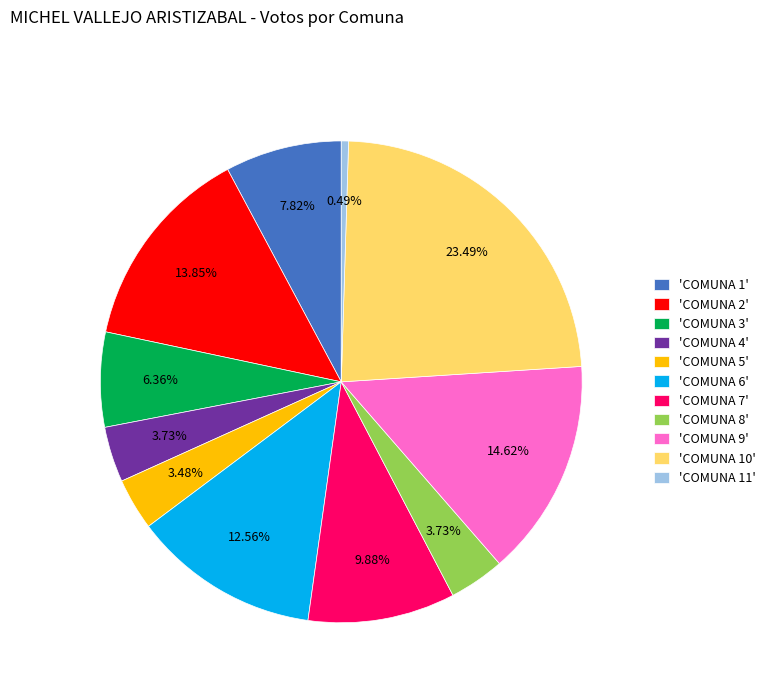

Does 'COMUNA 9' represent more than half of the total?

No